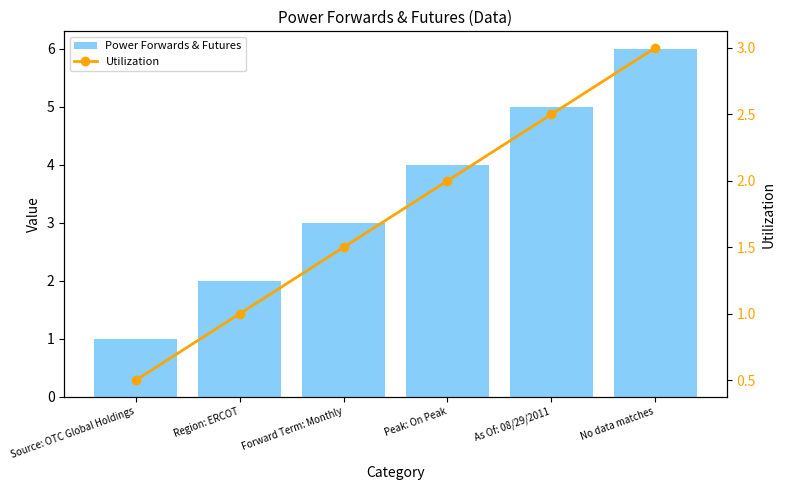

What is the sum of all Power Forwards & Futures values?

21.0